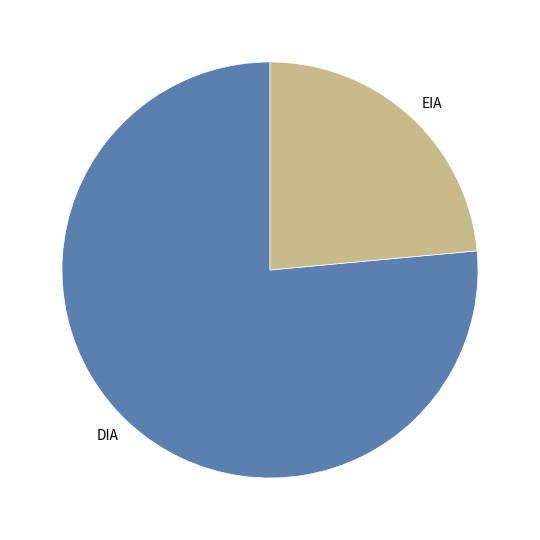

Between EIA and DIA, which is larger?

DIA